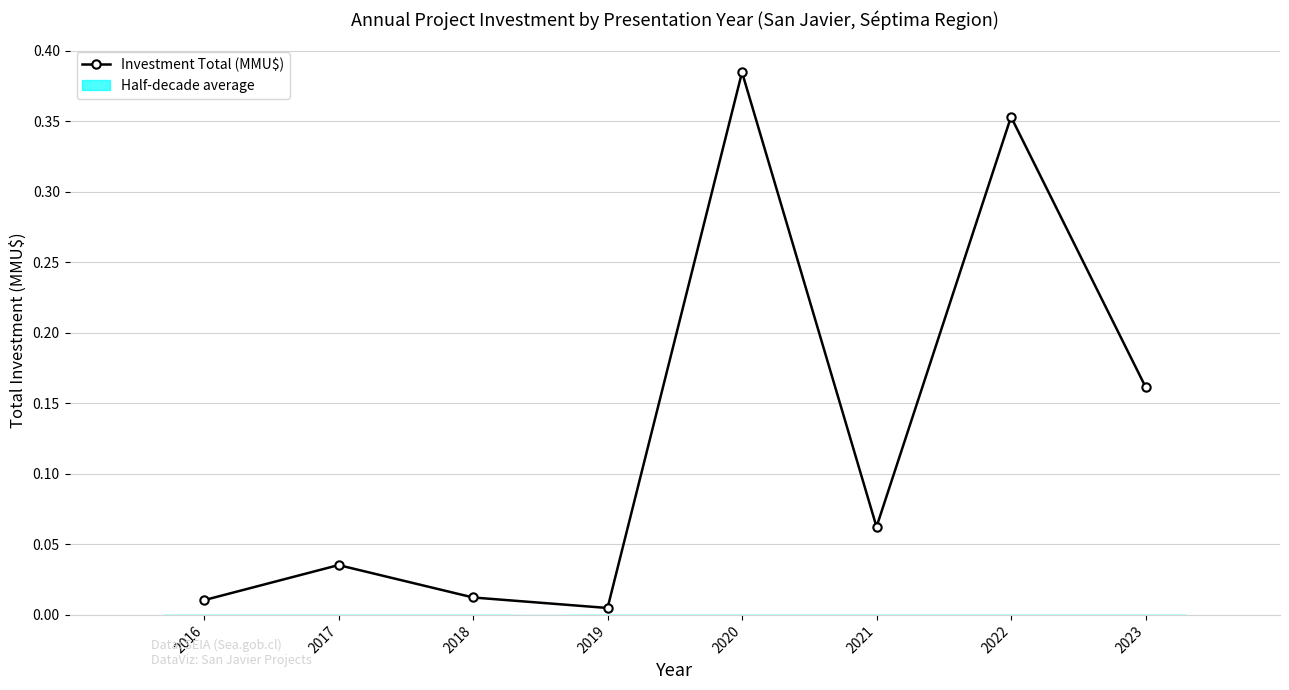

The chart shows a value of 0.5 at 2020. True or false?

False